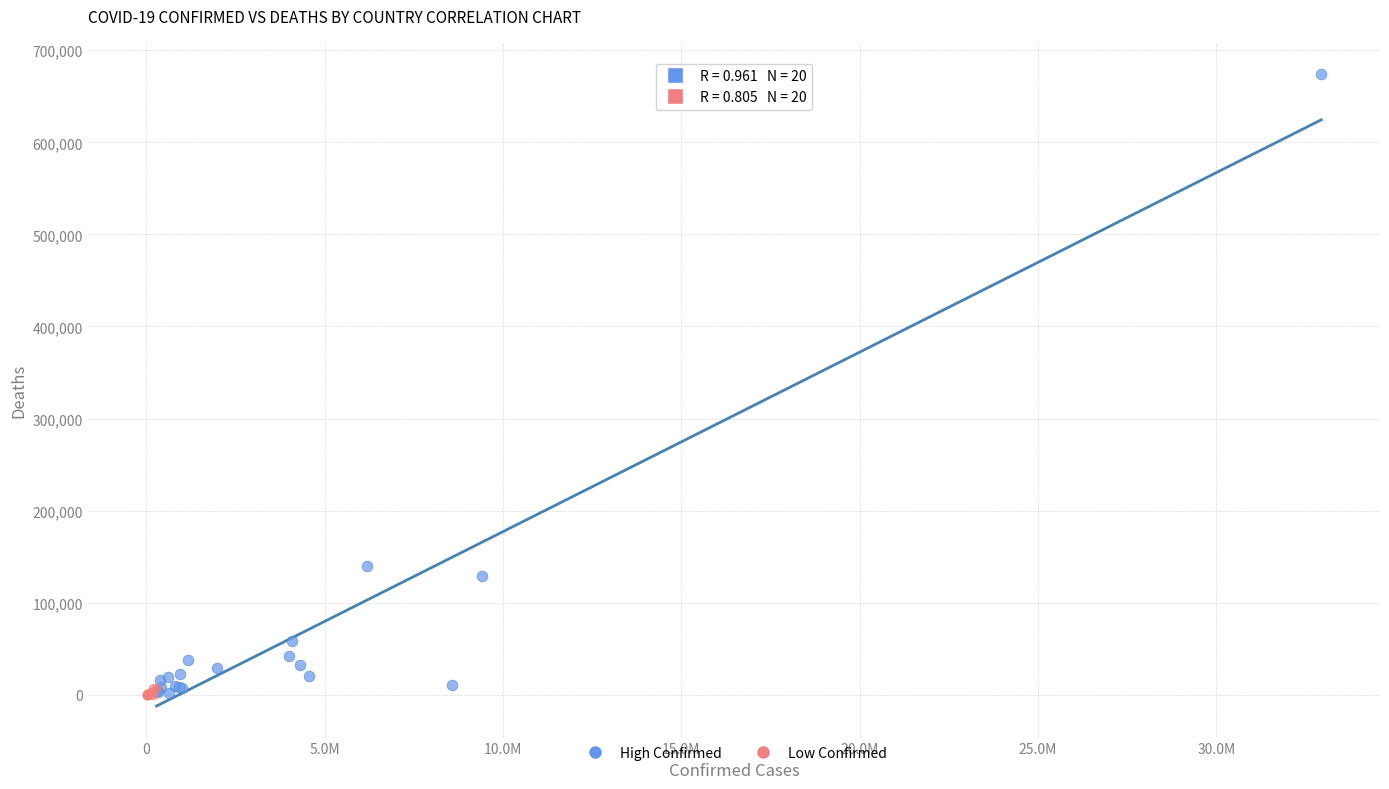

What are all the series names shown in the legend?

High Confirmed, Low Confirmed